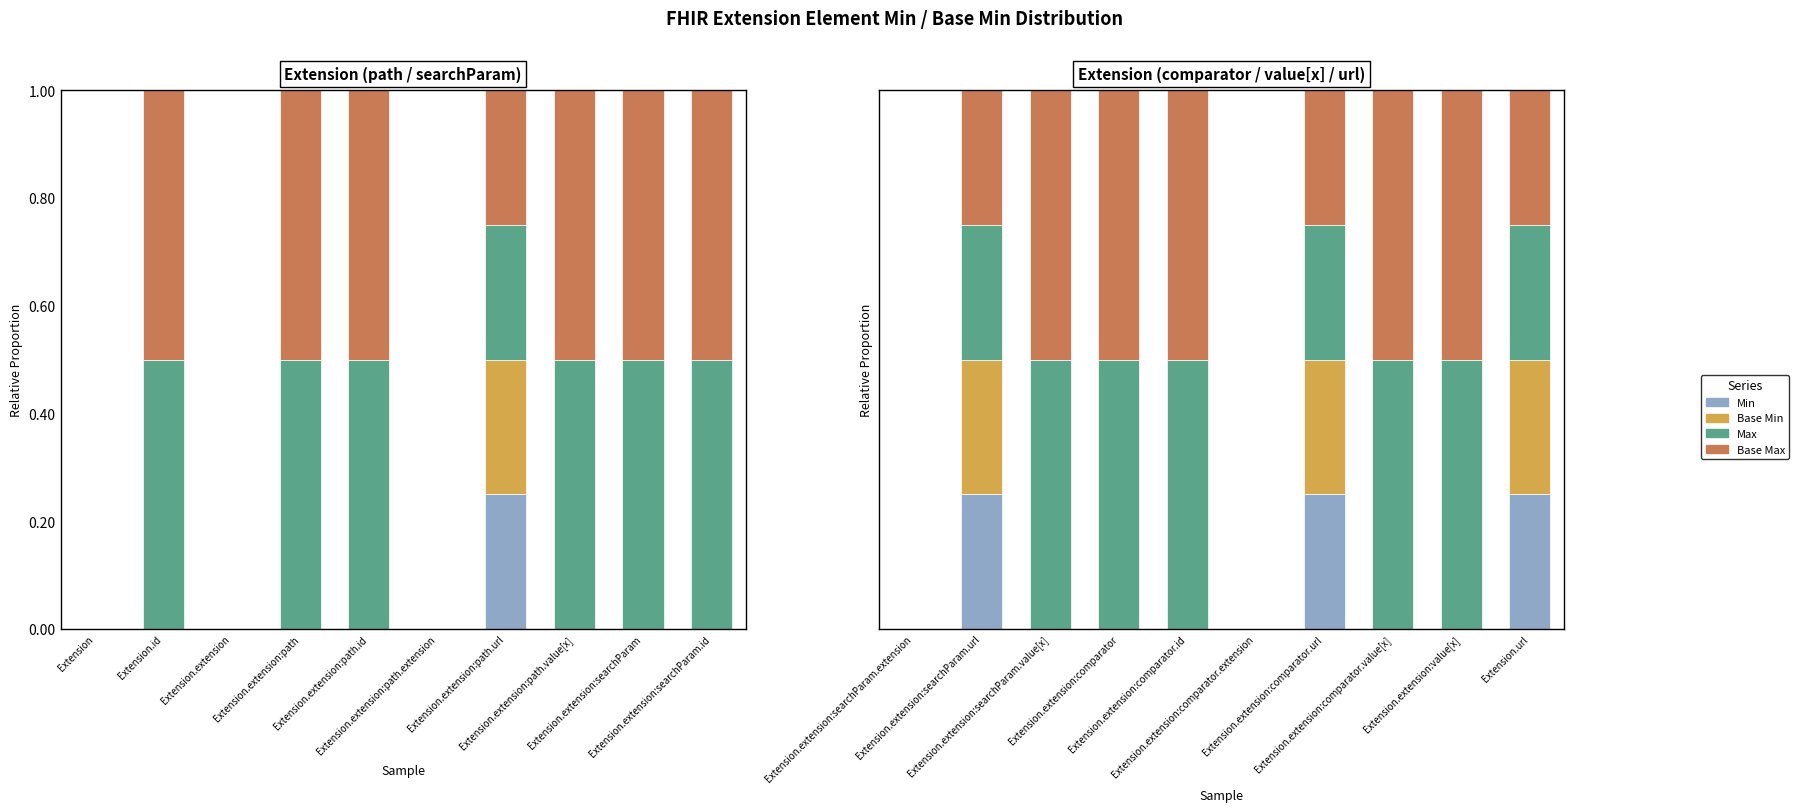

What is the label of the 6th bar from the right?

Extension.extension:comparator.id